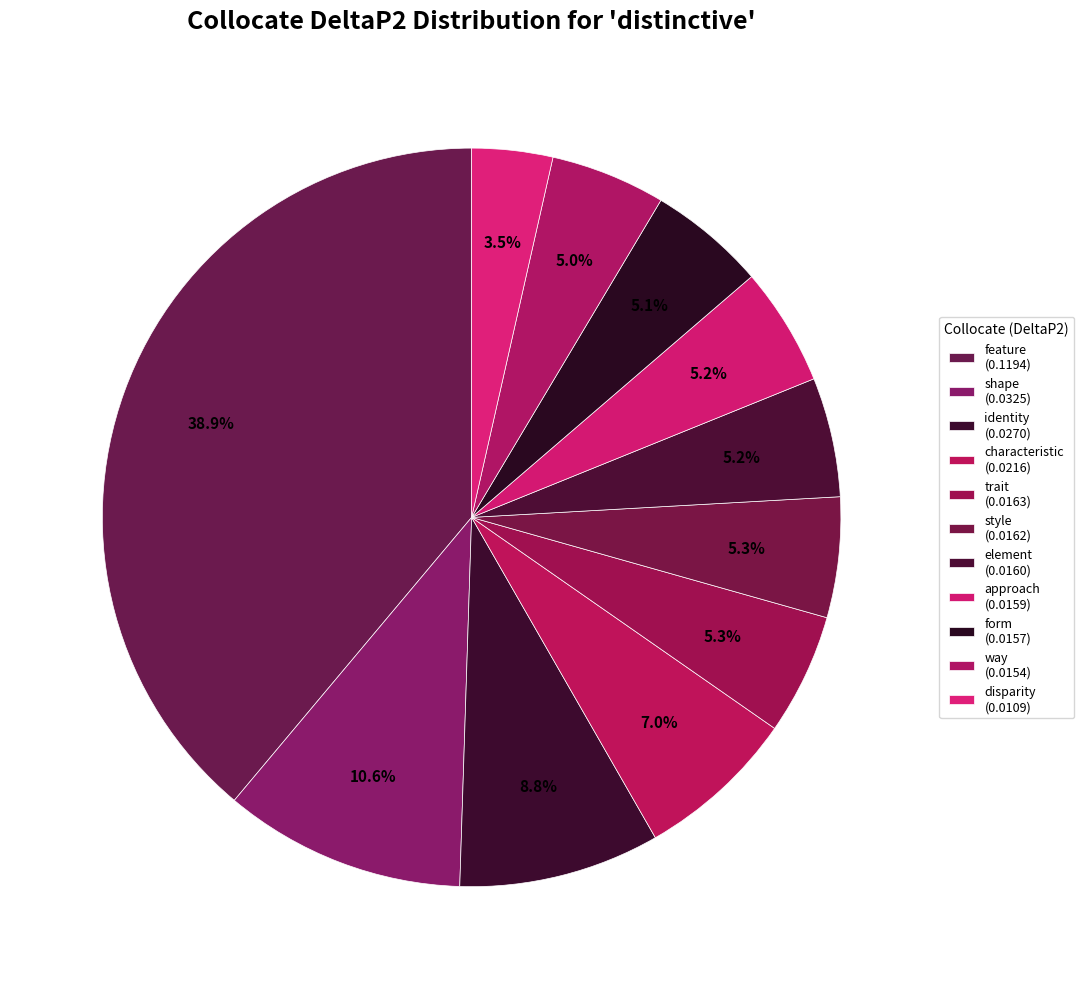

Rank the categories by value from lowest to highest.

disparity, way, form, approach, element, style, trait, characteristic, identity, shape, feature